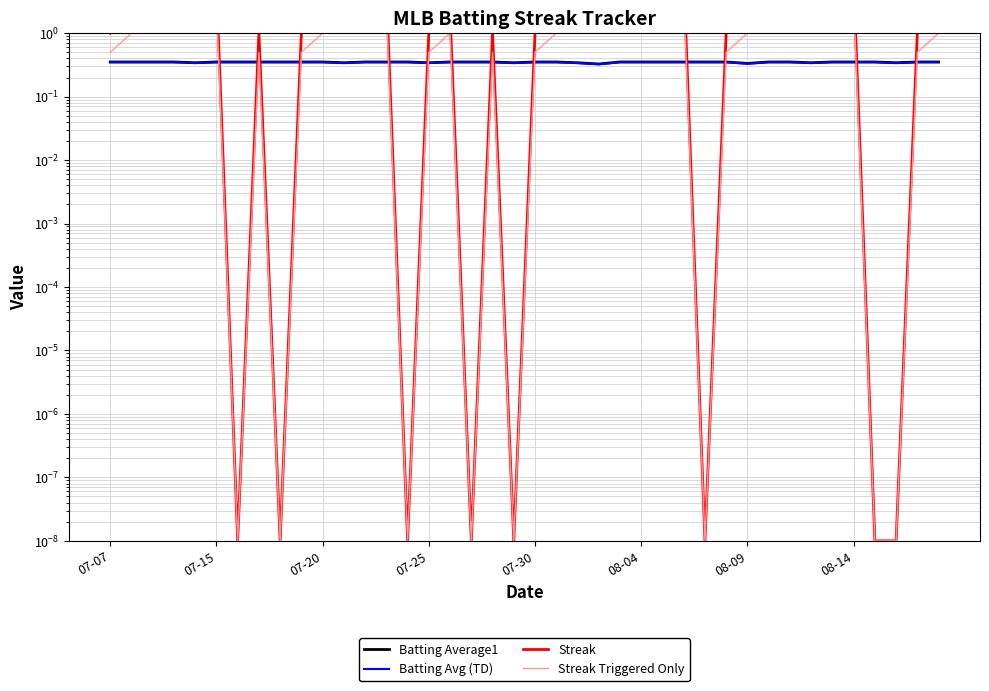

At which label does Streak first exceed 2?

07-20